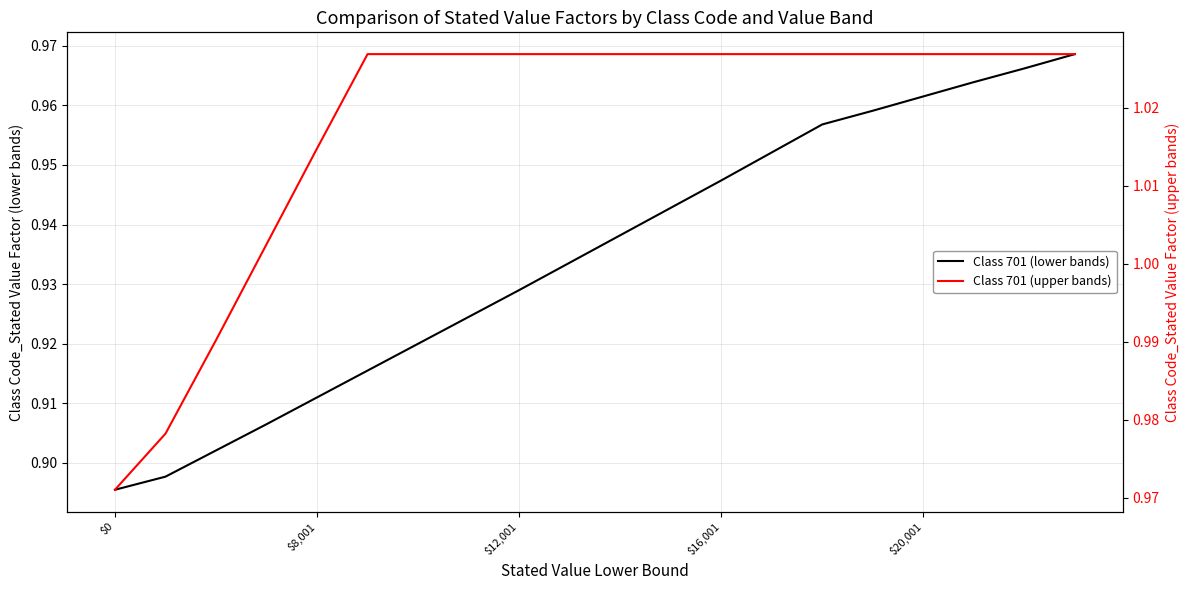

How many Class 701 (lower bands) values are between 0 and 1?

20